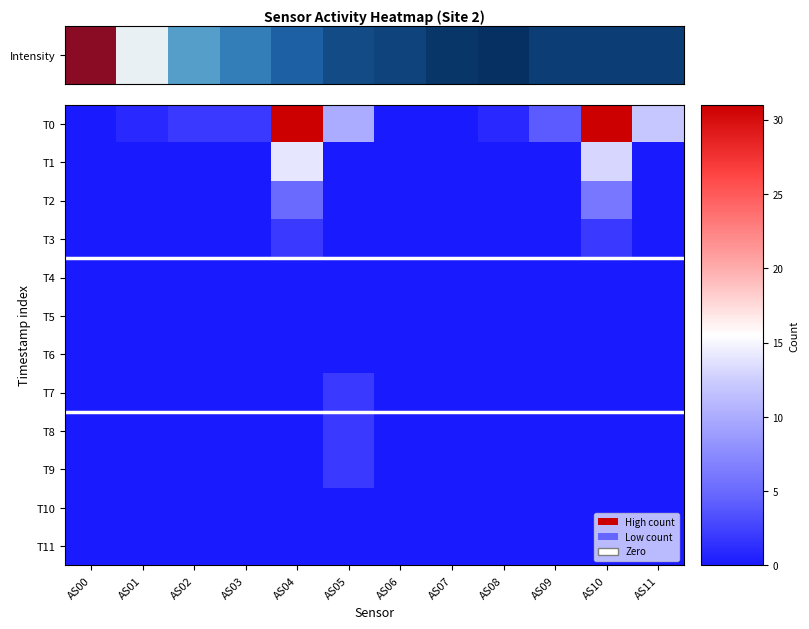

Reading left to right, what are all the values shown in this chart?

T0: AS00=0	AS01=1	AS02=2	AS03=2	AS04=31	AS05=10	AS06=0	AS07=0	AS08=1	AS09=4	AS10=31	AS11=12
T1: AS00=0	AS01=0	AS02=0	AS03=0	AS04=14	AS05=0	AS06=0	AS07=0	AS08=0	AS09=0	AS10=13	AS11=0
T2: AS00=0	AS01=0	AS02=0	AS03=0	AS04=5	AS05=0	AS06=0	AS07=0	AS08=0	AS09=0	AS10=6	AS11=0
T3: AS00=0	AS01=0	AS02=0	AS03=0	AS04=2	AS05=0	AS06=0	AS07=0	AS08=0	AS09=0	AS10=2	AS11=0
T4: AS00=0	AS01=0	AS02=0	AS03=0	AS04=0	AS05=0	AS06=0	AS07=0	AS08=0	AS09=0	AS10=0	AS11=0
T5: AS00=0	AS01=0	AS02=0	AS03=0	AS04=0	AS05=0	AS06=0	AS07=0	AS08=0	AS09=0	AS10=0	AS11=0
T6: AS00=0	AS01=0	AS02=0	AS03=0	AS04=0	AS05=0	AS06=0	AS07=0	AS08=0	AS09=0	AS10=0	AS11=0
T7: AS00=0	AS01=0	AS02=0	AS03=0	AS04=0	AS05=2	AS06=0	AS07=0	AS08=0	AS09=0	AS10=0	AS11=0
T8: AS00=0	AS01=0	AS02=0	AS03=0	AS04=0	AS05=2	AS06=0	AS07=0	AS08=0	AS09=0	AS10=0	AS11=0
T9: AS00=0	AS01=0	AS02=0	AS03=0	AS04=0	AS05=2	AS06=0	AS07=0	AS08=0	AS09=0	AS10=0	AS11=0
T10: AS00=0	AS01=0	AS02=0	AS03=0	AS04=0	AS05=0	AS06=0	AS07=0	AS08=0	AS09=0	AS10=0	AS11=0
T11: AS00=0	AS01=0	AS02=0	AS03=0	AS04=0	AS05=0	AS06=0	AS07=0	AS08=0	AS09=0	AS10=0	AS11=0